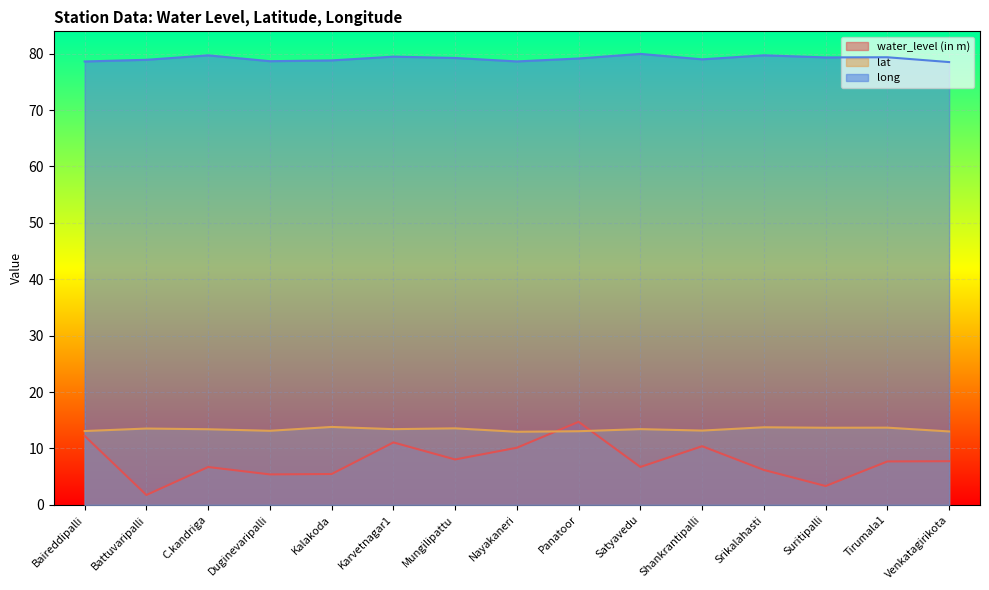

At which label is lat closest to 13?

Venkatagirikota